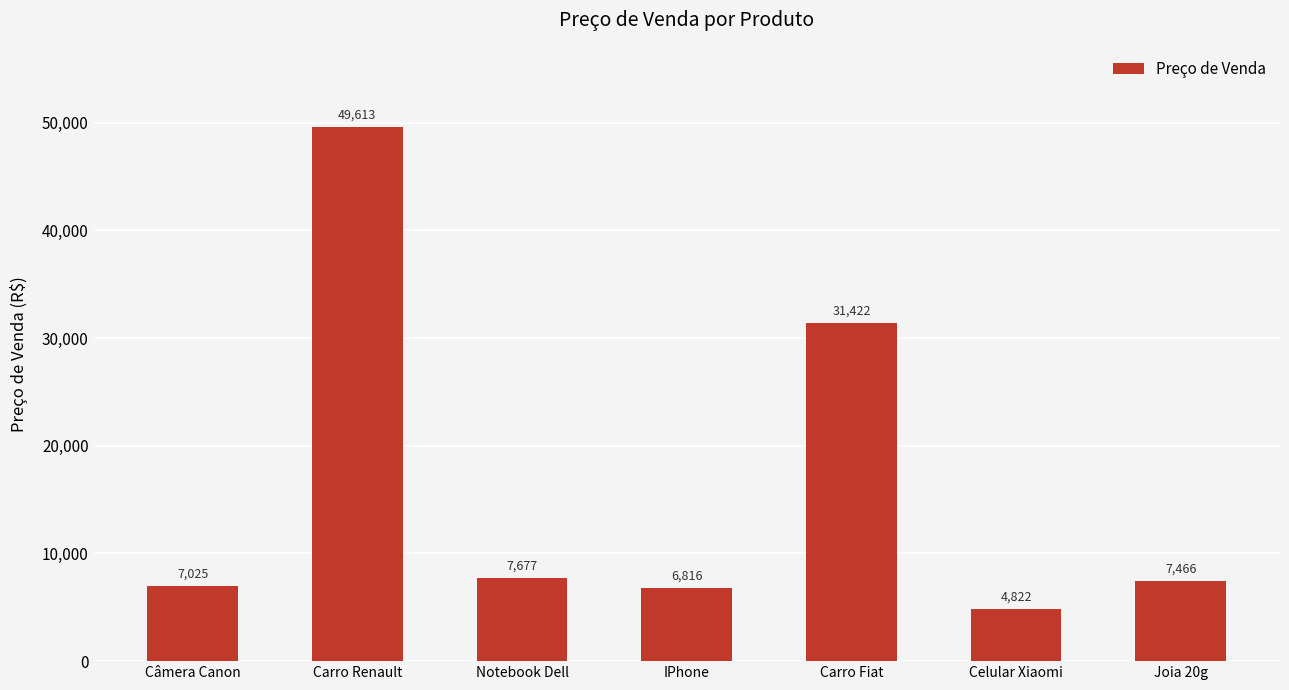

What is the label of the 4th bar from the left?

IPhone